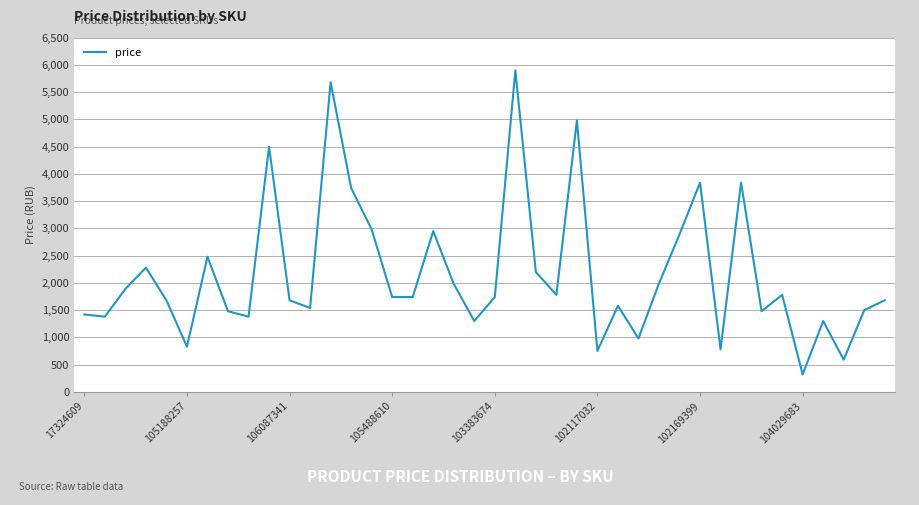

What is the maximum value shown in the chart?

5900